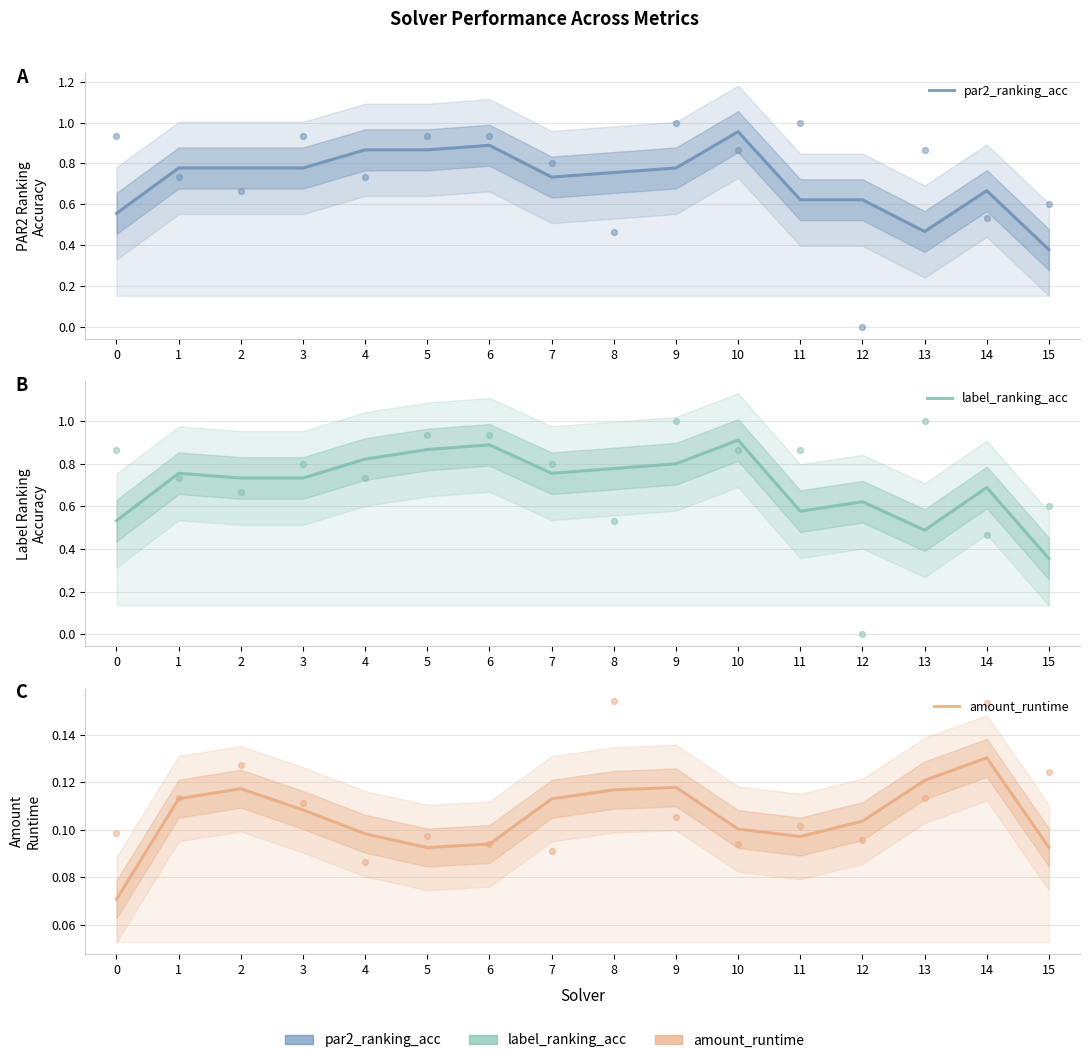

Which series has the largest total across all categories?

par2_ranking_acc